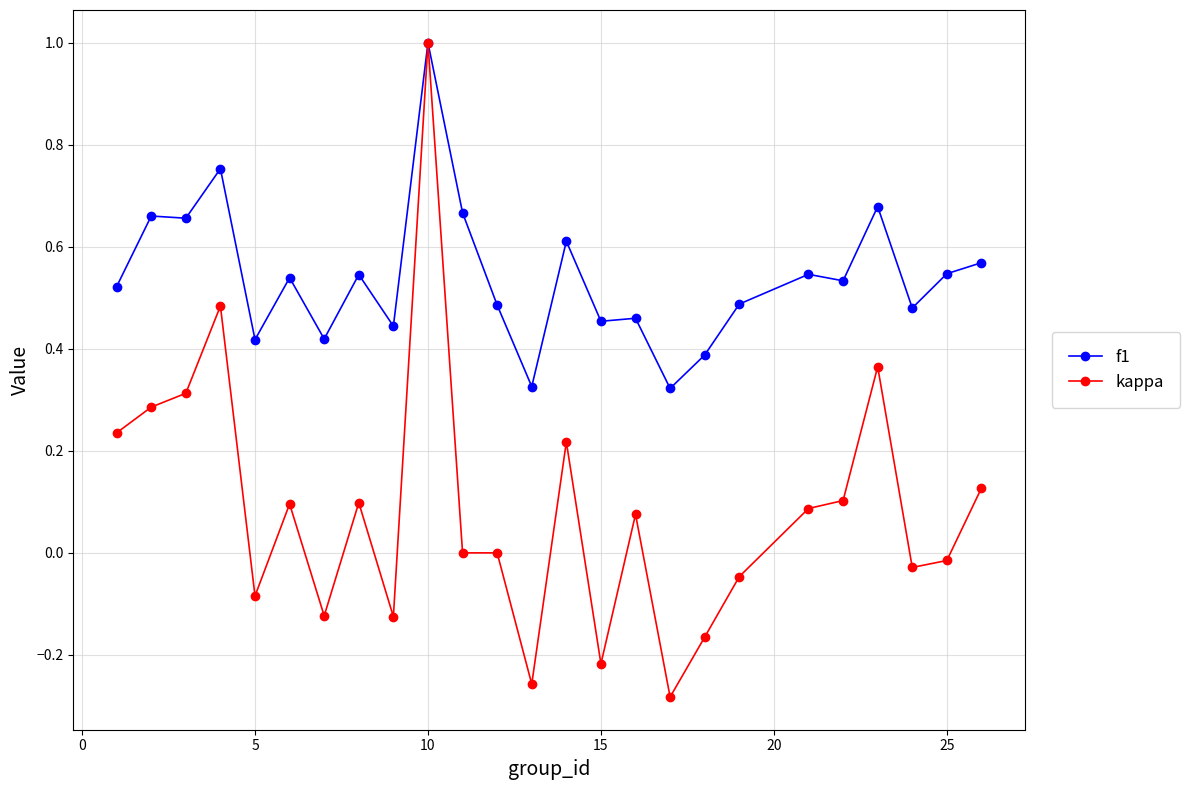

Which series has the largest total across all categories?

f1